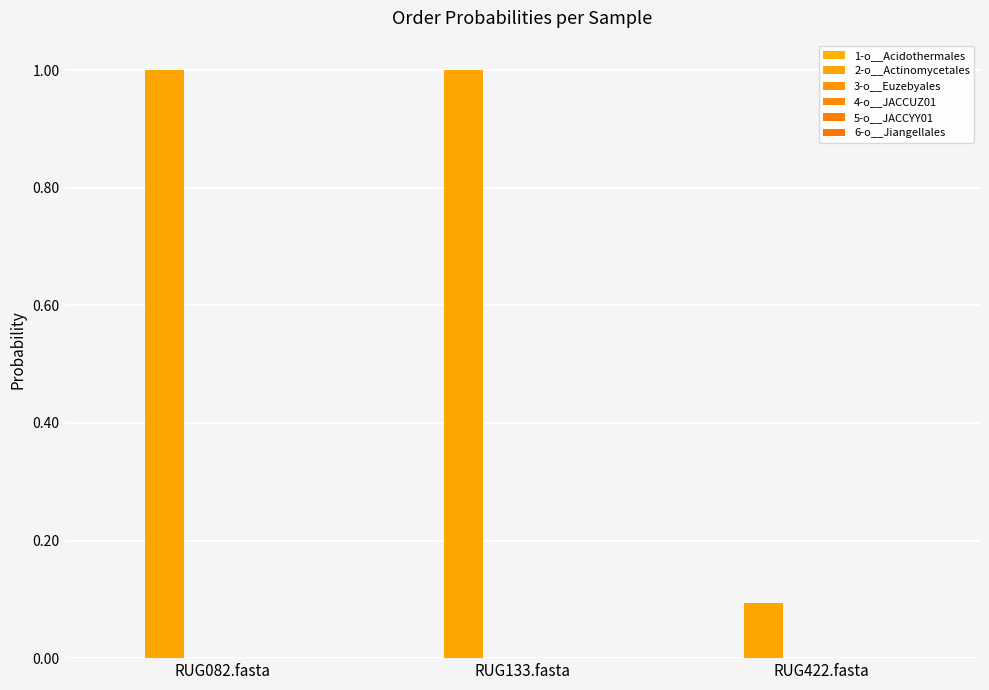

How many groups of bars are there?

3